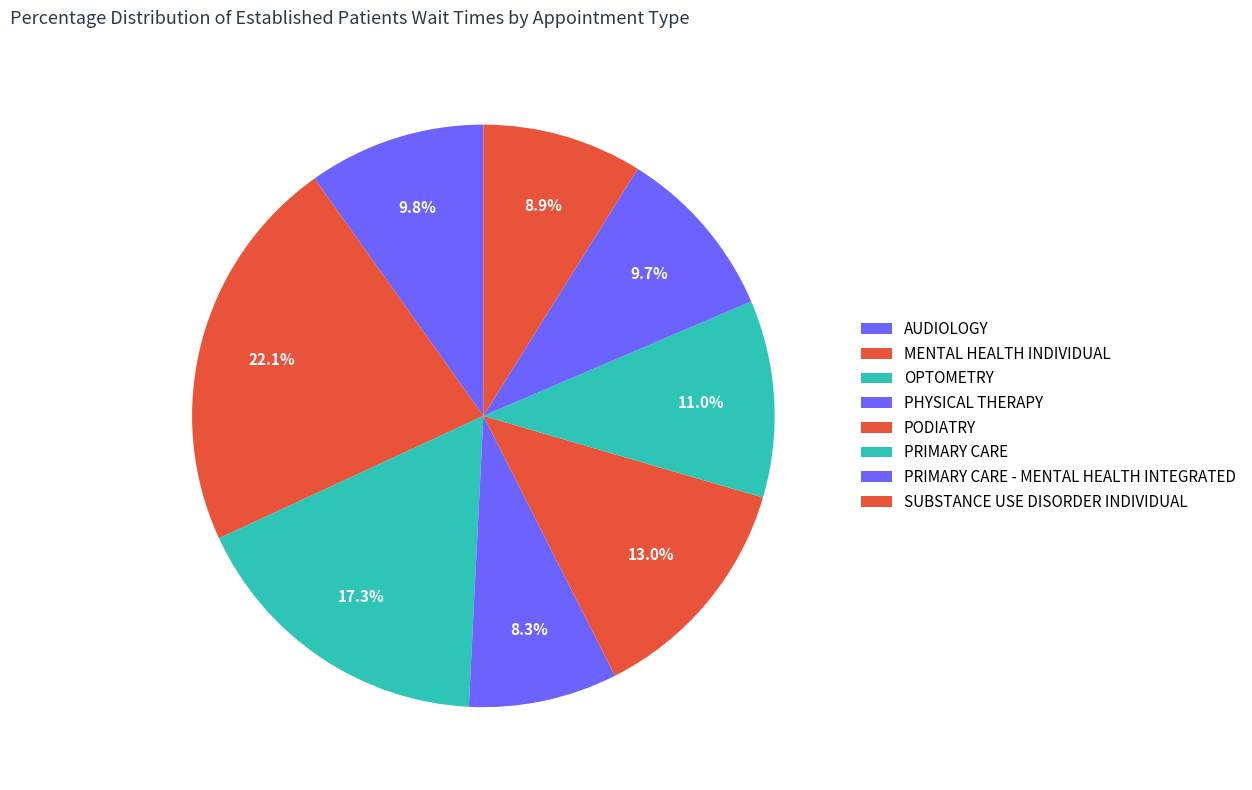

Count the number of slices in the pie.

8